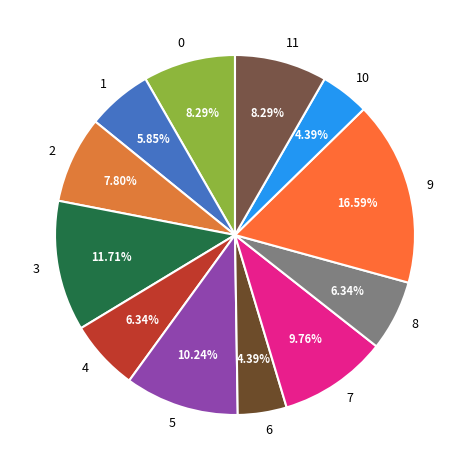

How many slices are in this pie chart?

12